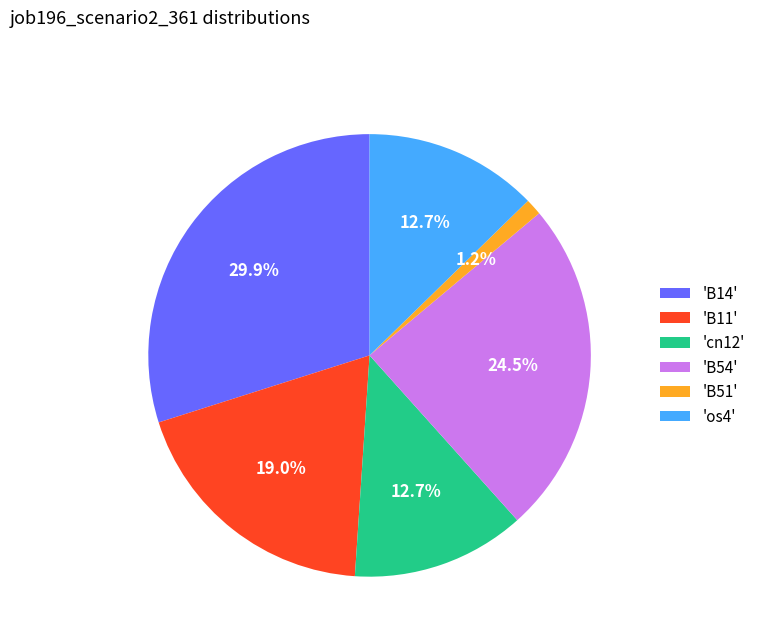

Approximately how many times larger is the value at 'os4' compared to 'B14'?

0.4